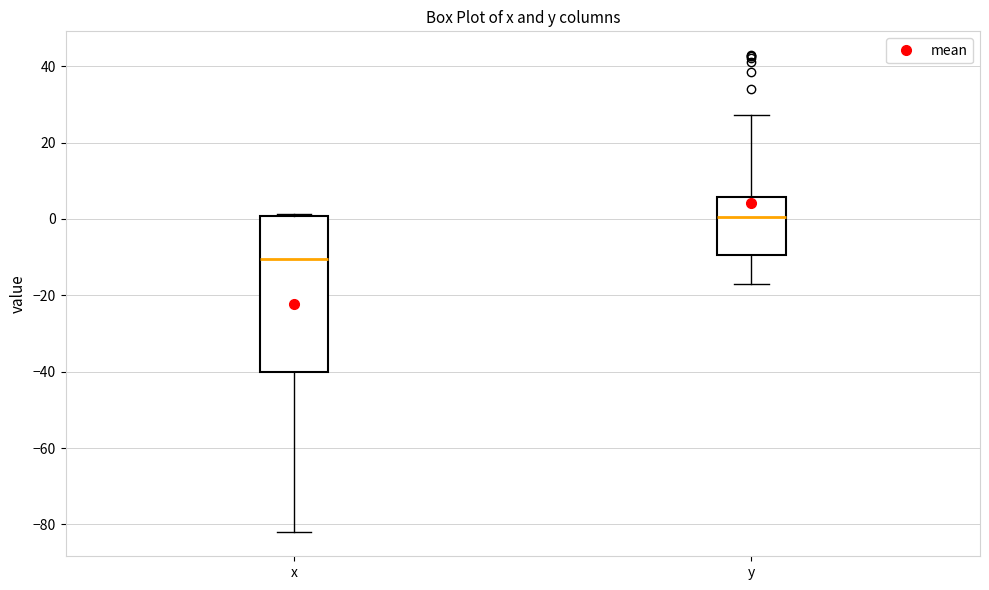

Reading left to right, read every box against the y-axis: the position of its median line, the range the box covers, and the ends of its whiskers. The values are not printed on the chart, so give them approximately, as read against the axis.

x: median -10, box -40 to 0, whiskers -82 to 2
y: median 0, box -10 to 6, whiskers -18 to 28